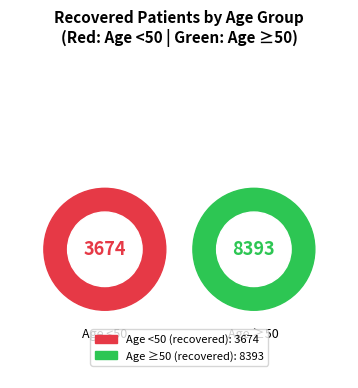

Is there any slice that represents more than half of the pie?

Yes